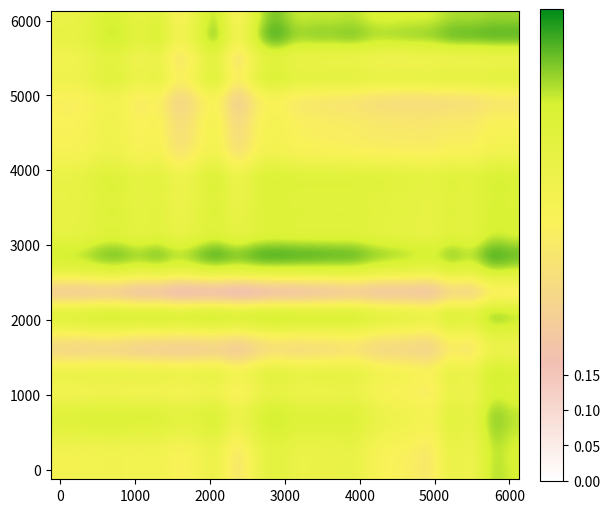

At how many categories does at least one series exceed 0?

24